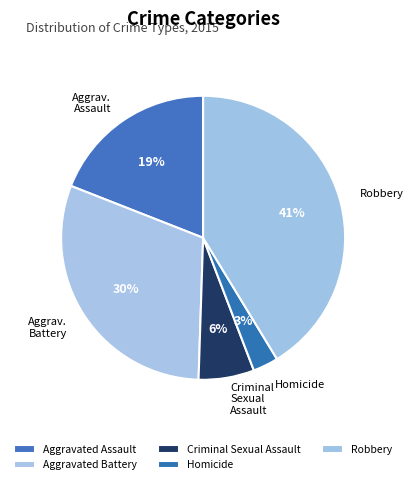

Count the number of slices in the pie.

5